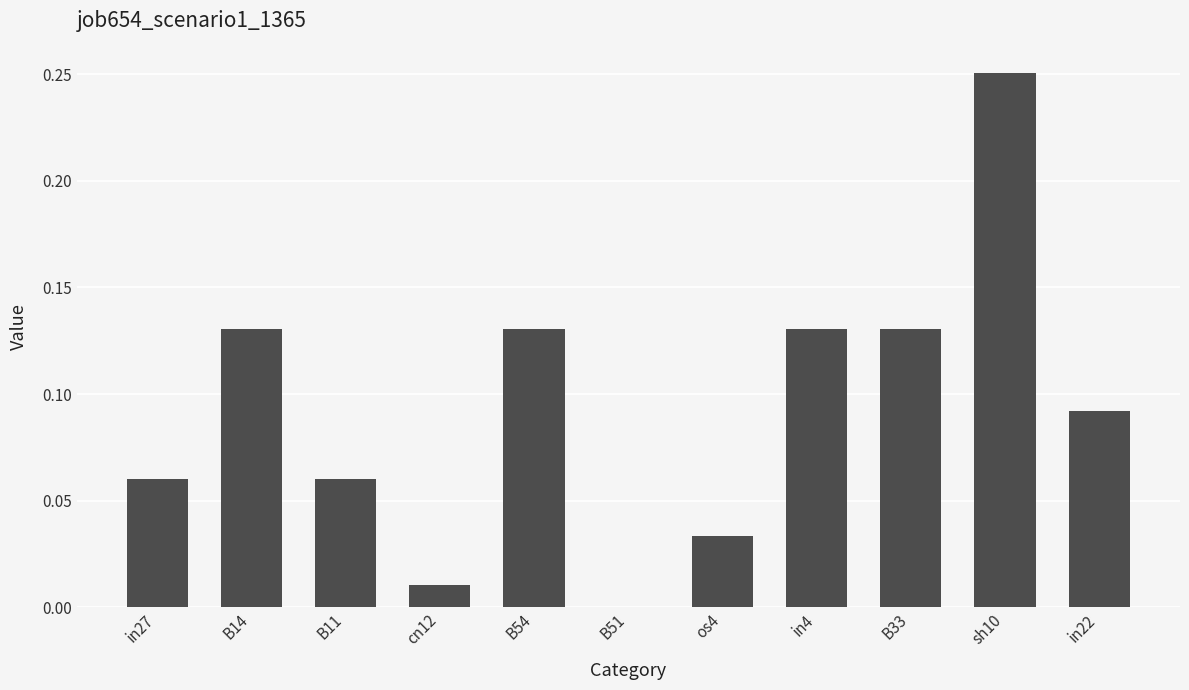

What is the sum of all values?

1.0